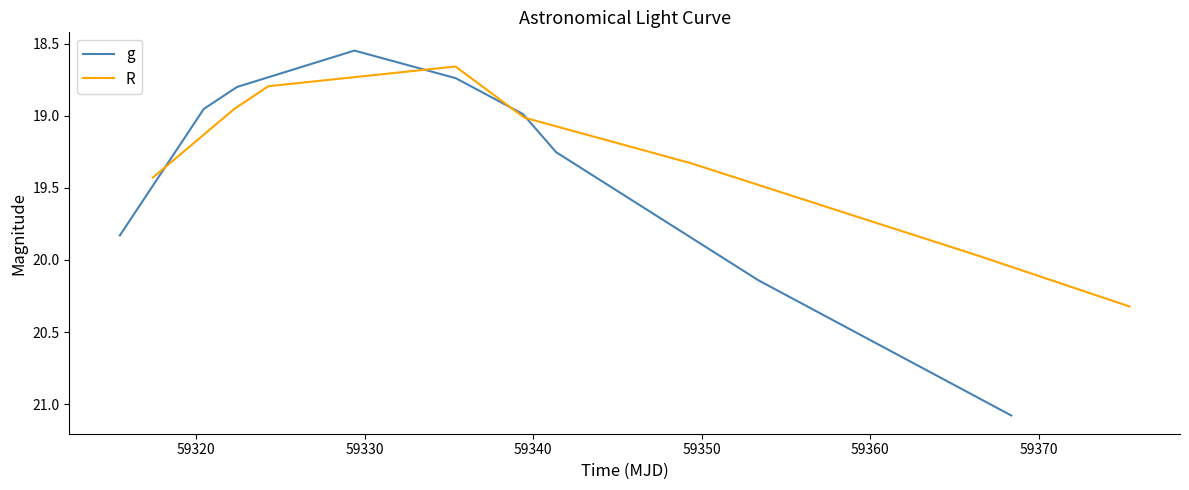

How many lines are shown in the chart?

2